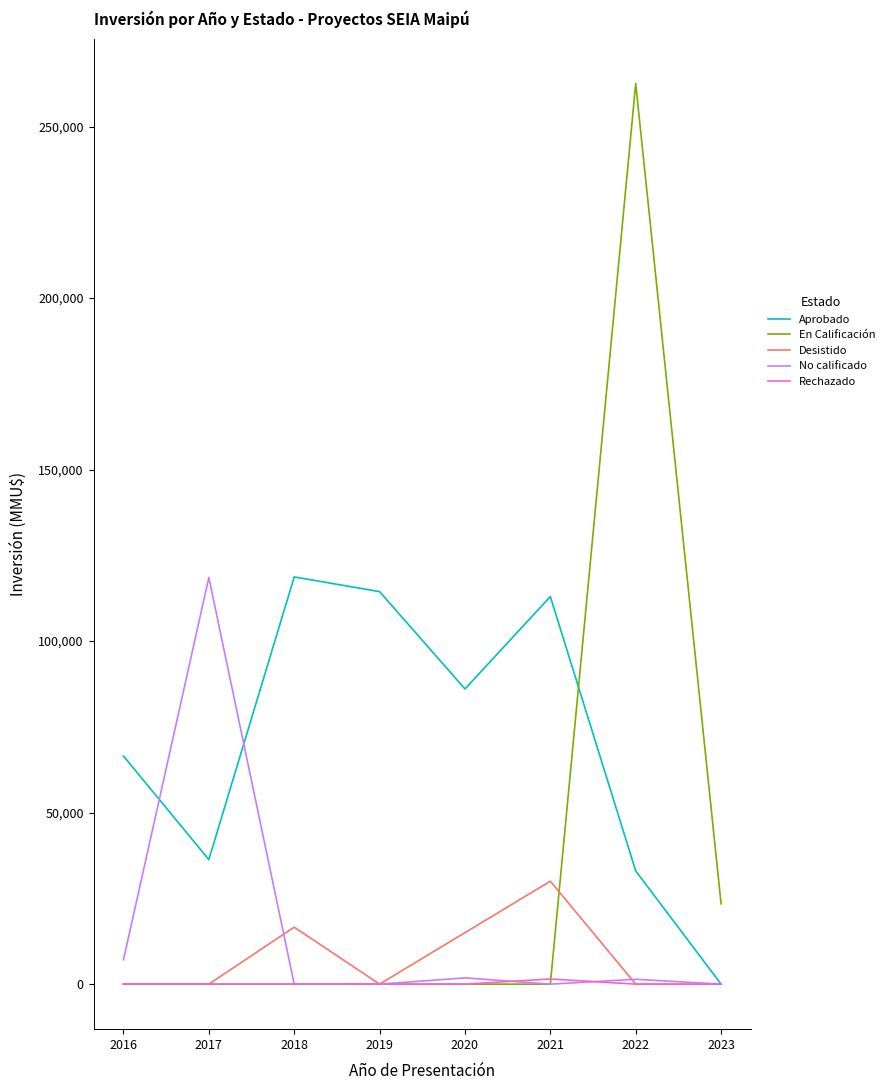

What are all the series names shown in the legend?

Aprobado, En Calificación, Desistido, No calificado, Rechazado